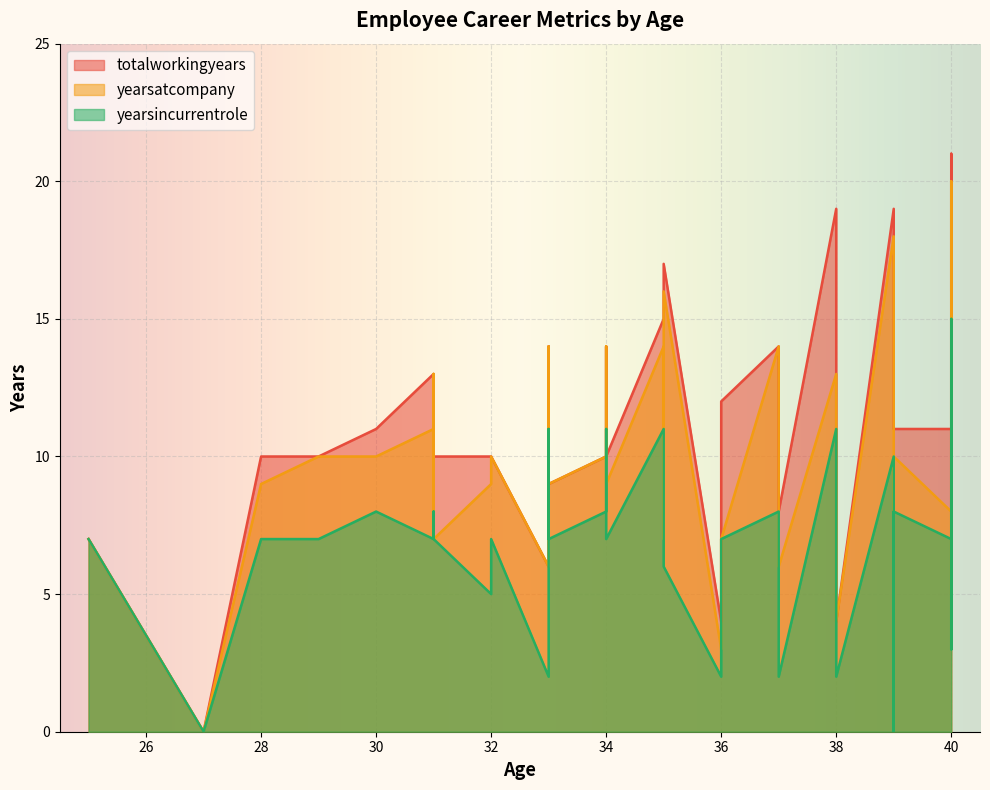

What is the spread (max minus min) of values at 38?

8